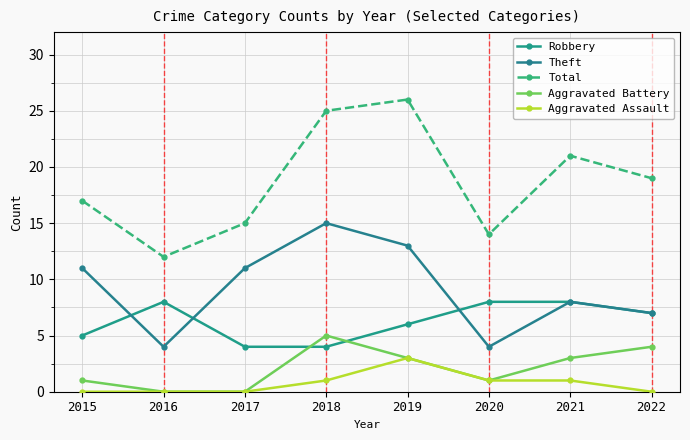

How many categories are shown in the chart?

8